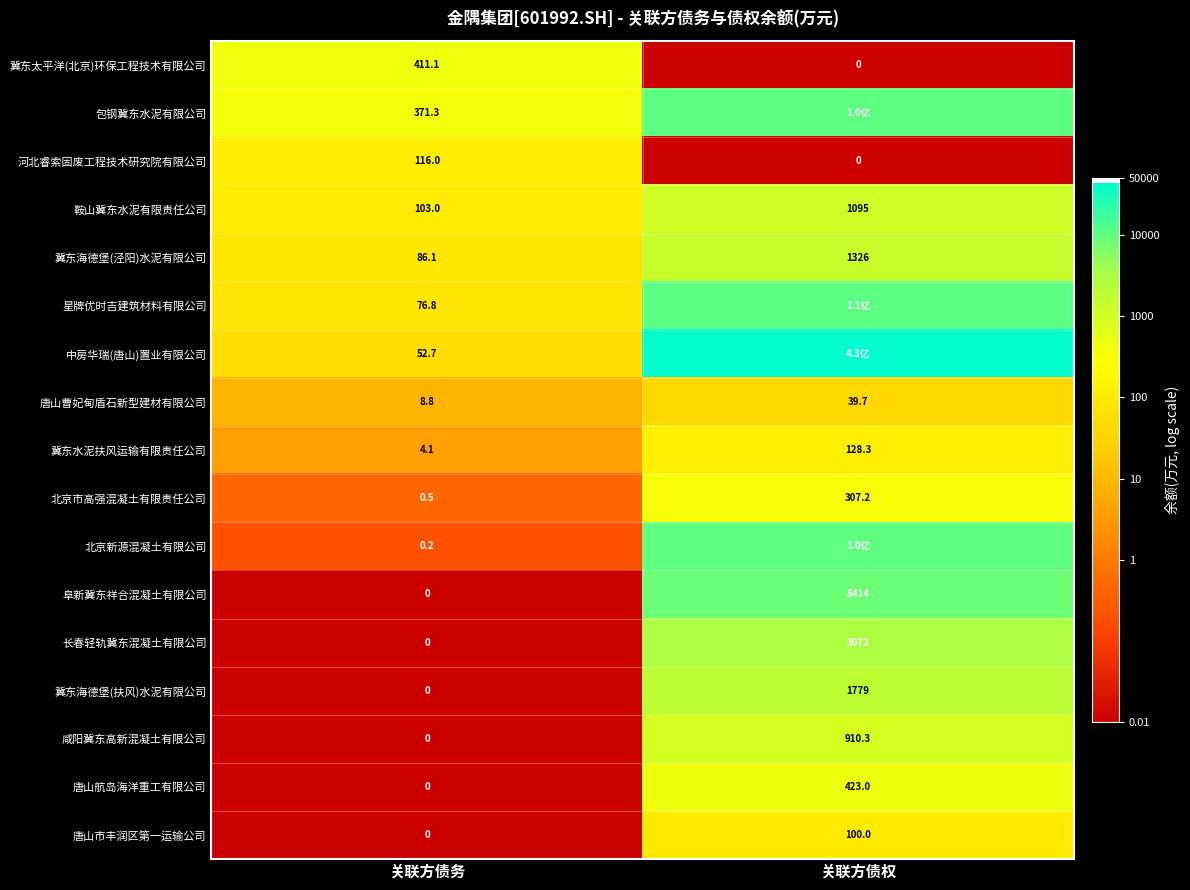

At which category does the chart reach its peak across all series?

关联方债权